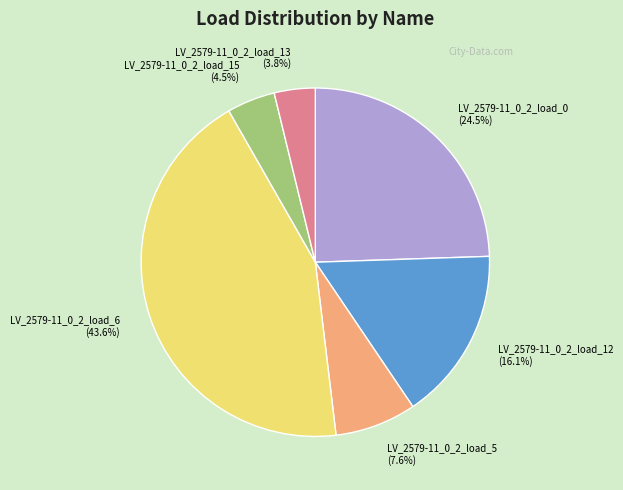

What is the total percentage of LV_2579-11_0_2_load_13 (3.8%) and LV_2579-11_0_2_load_0 (24.5%)?

28.3%